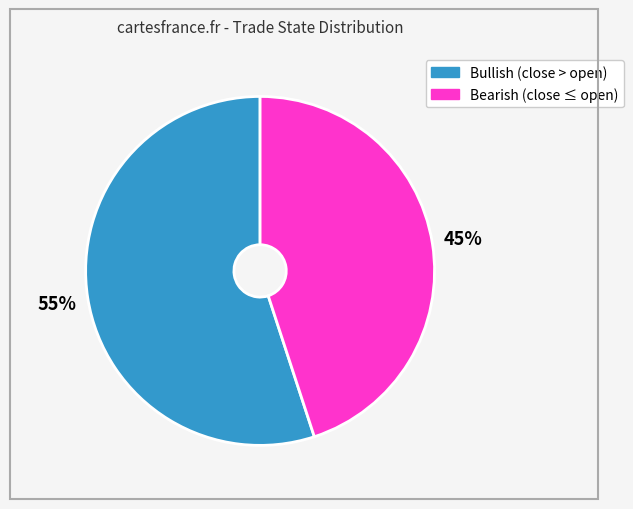

To the nearest percent, what is the difference between the largest and smallest slice percentages?

10%